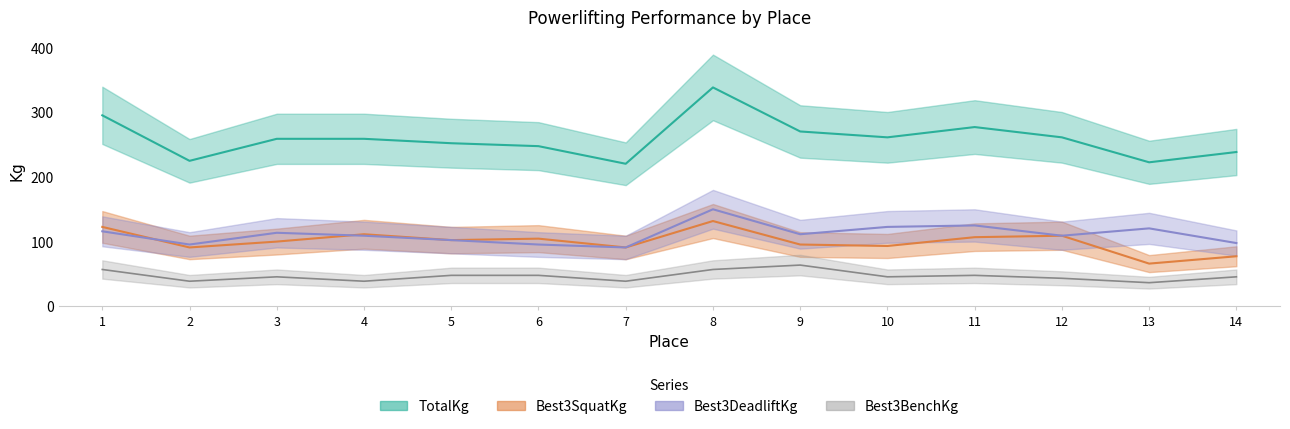

At which category is the sum across all series the highest?

8